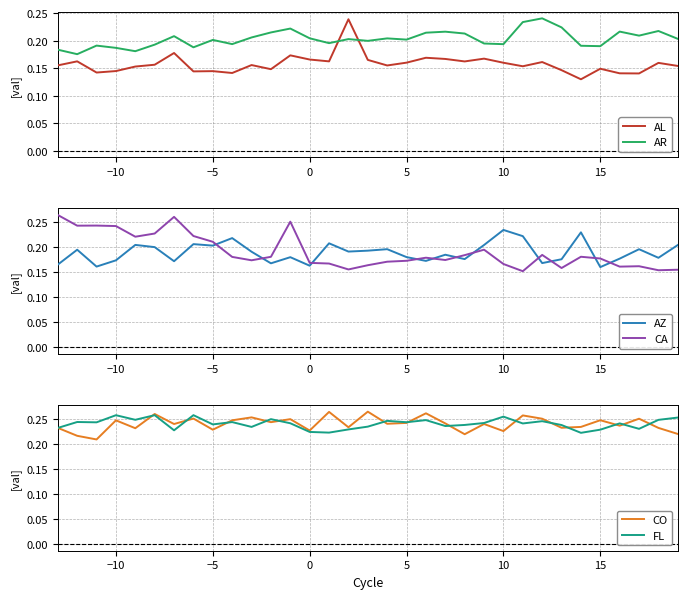

How many times do AL and FL cross each other?

2